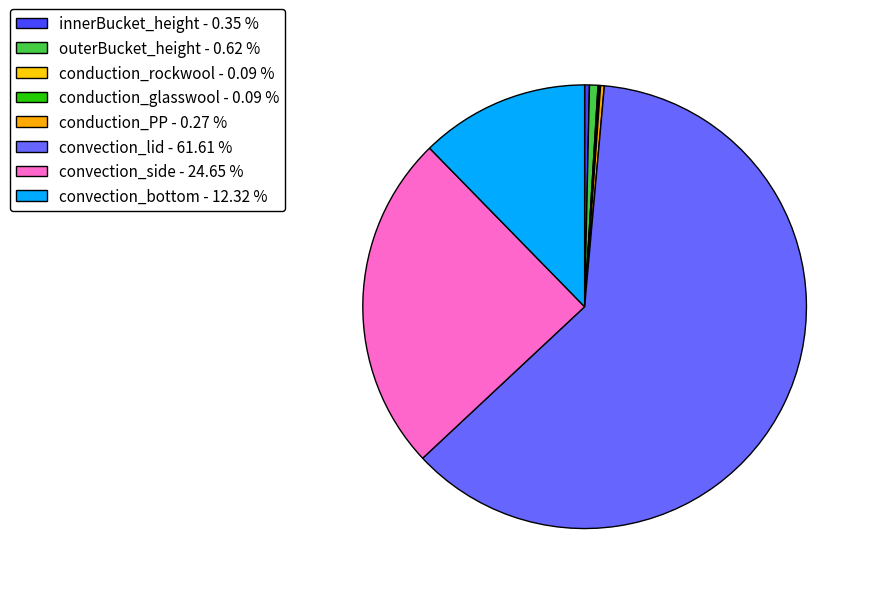

Which slice is the smallest?

conduction_rockwool